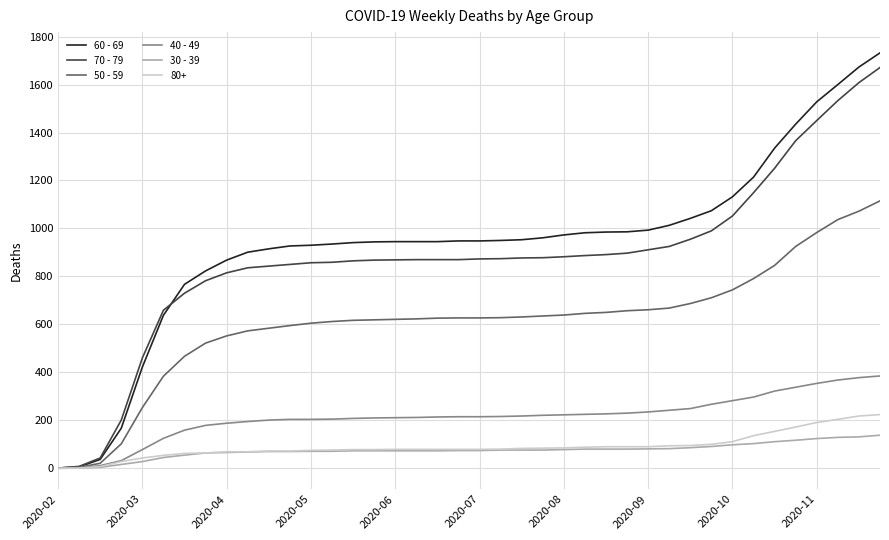

True or false: 70 - 79 and 30 - 39 cross at least once.

False